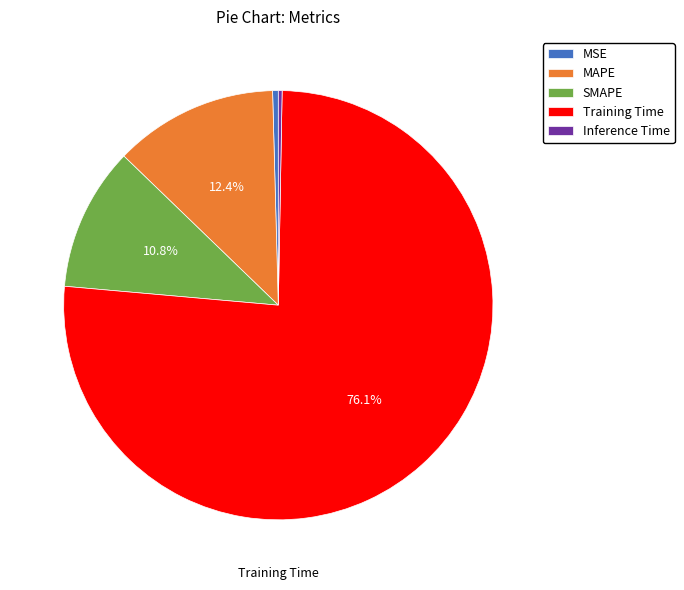

To the nearest percent, what percentage of the pie is MAPE?

12%